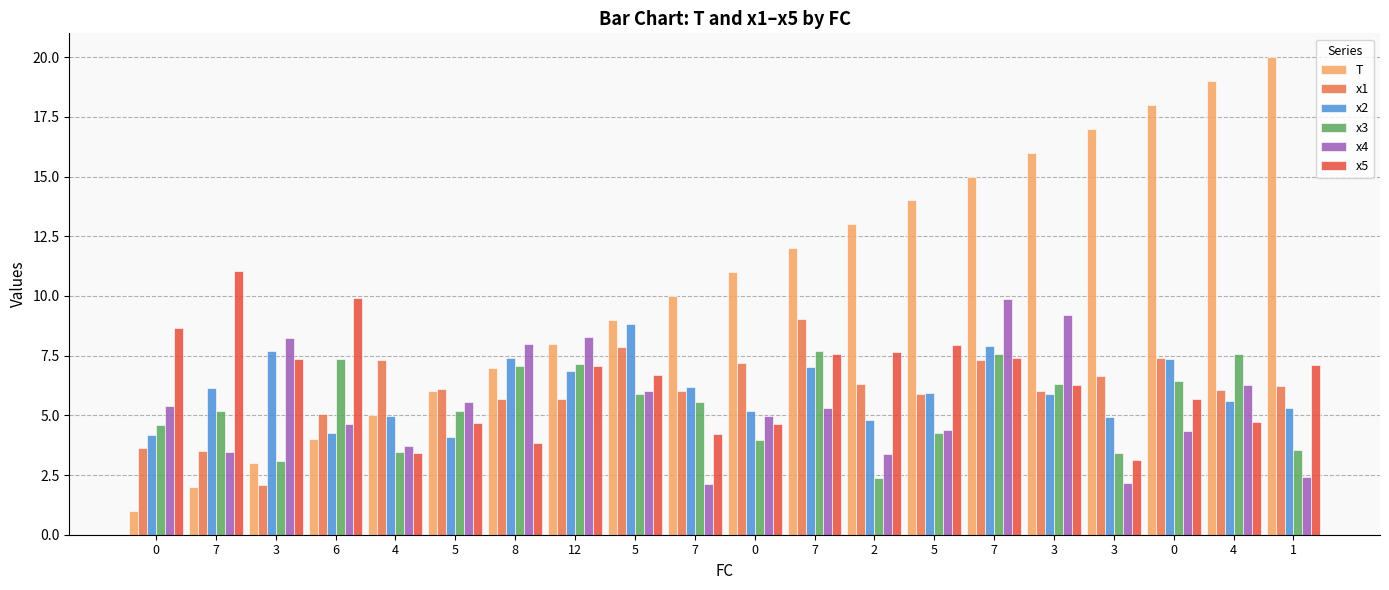

Which series changed the most between 2 and 1?

T